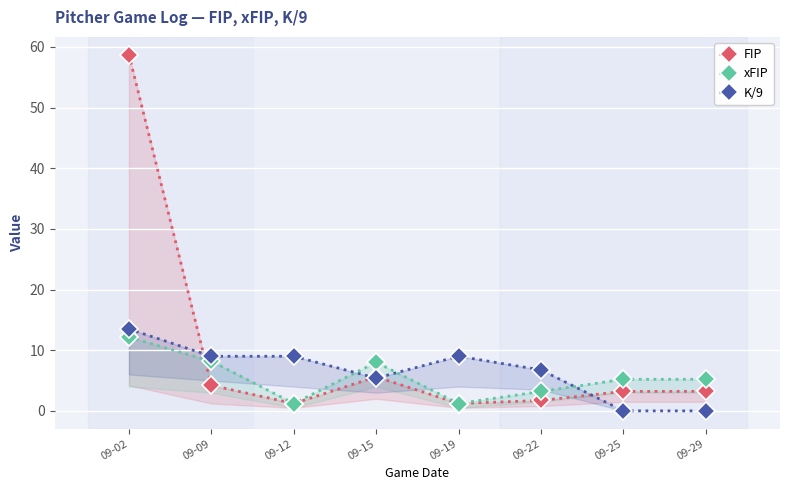

The value of K/9 at 09-12 is 12.7. True or false?

False